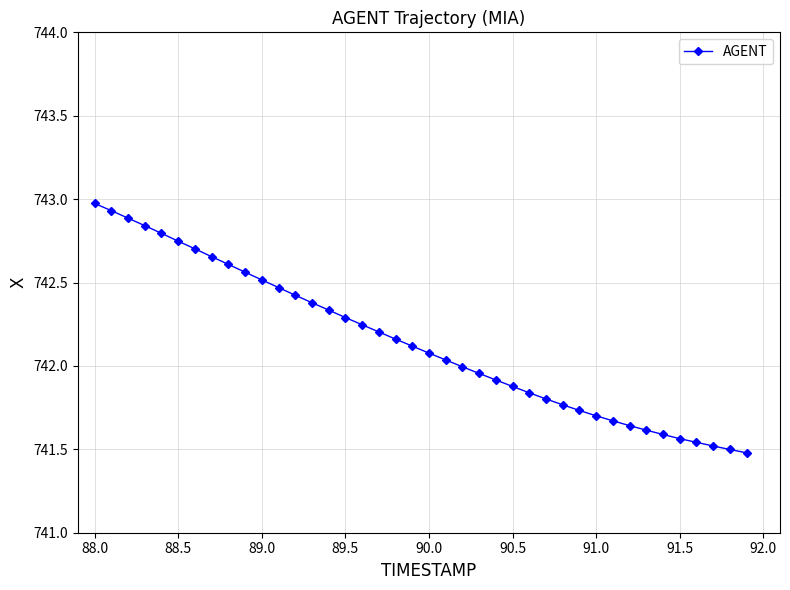

What is the maximum value shown in the chart?

743.0